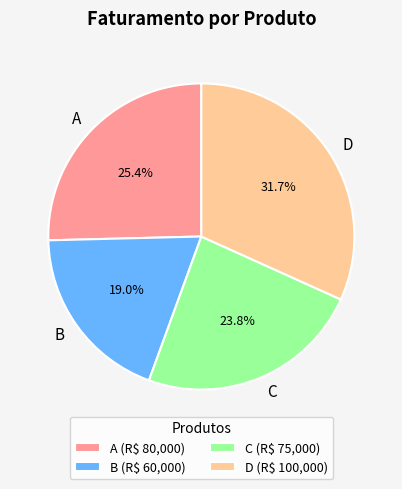

How much of the chart is everything except B?

81.0%